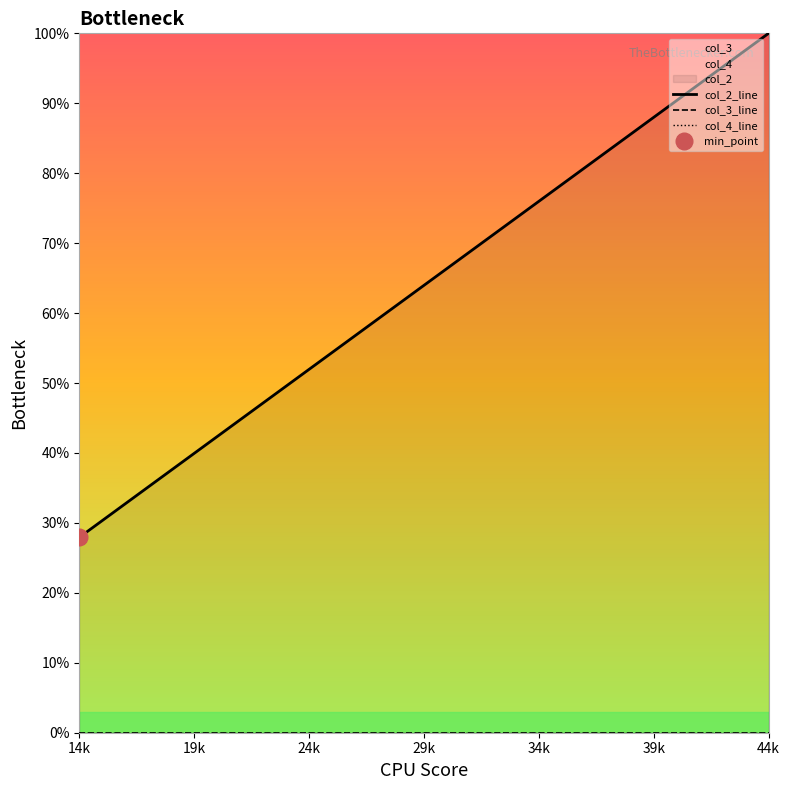

True or false: col_4_line and col_2_line cross at least once.

False